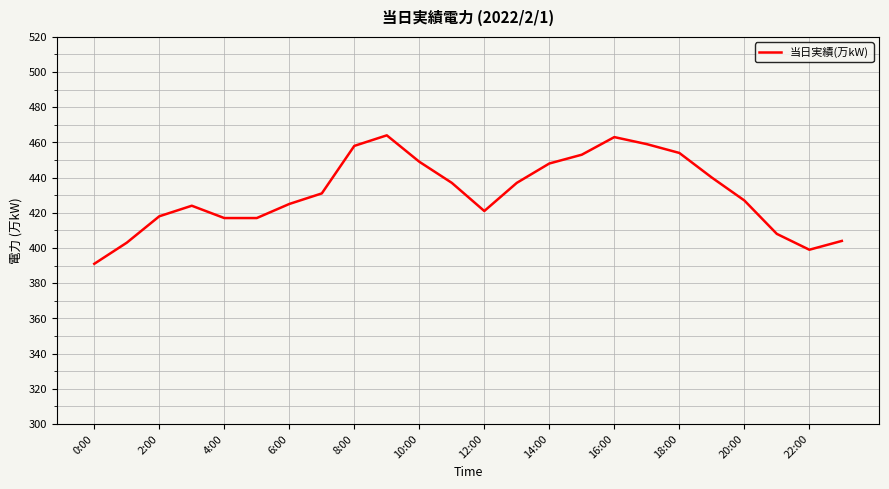

What is the greatest value displayed?

464